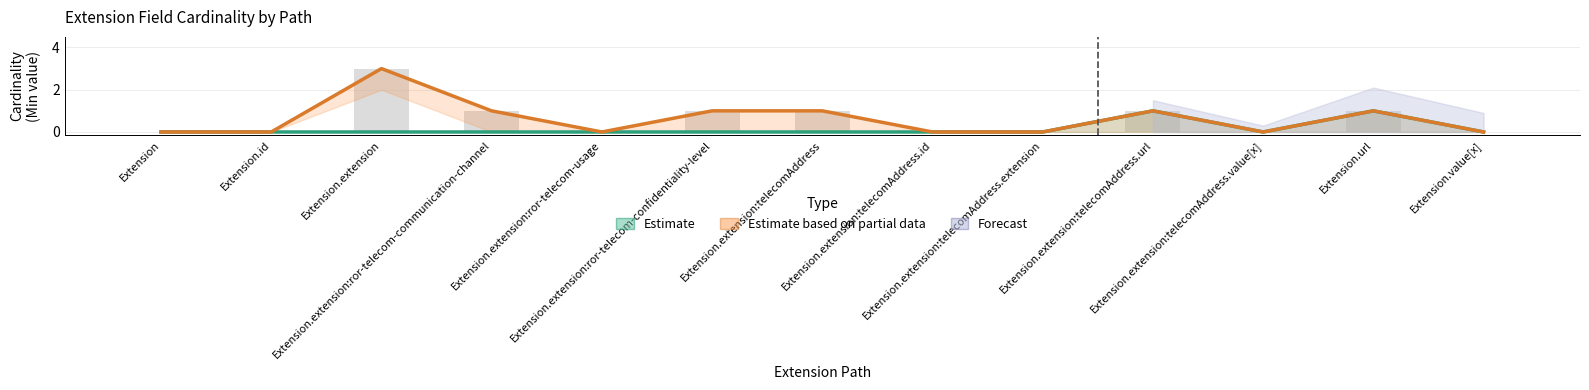

Between Extension.extension:ror-telecom-usage and Extension.url, which series saw the biggest shift?

Base Min (Estimate)